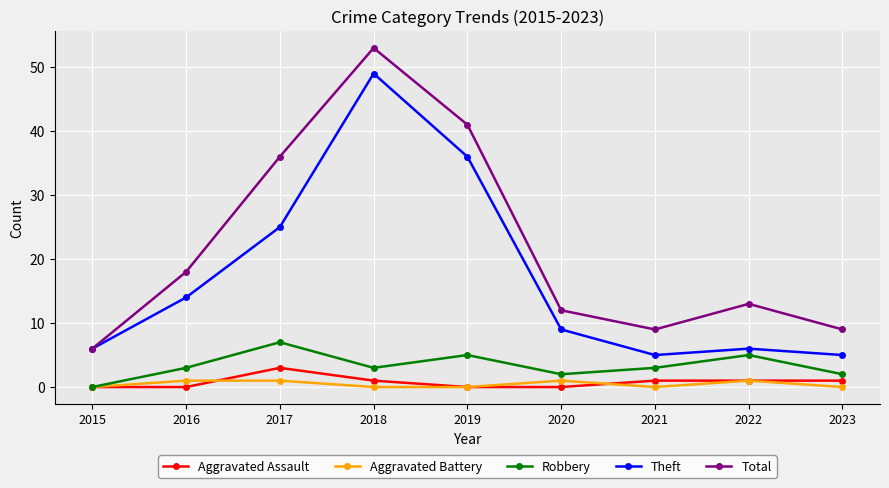

What is the spread (max minus min) of values at 2015?

6